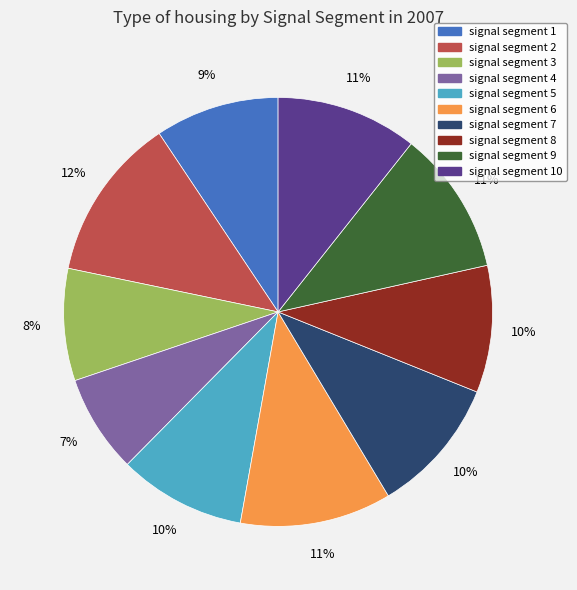

Is there any slice that represents more than half of the pie?

No